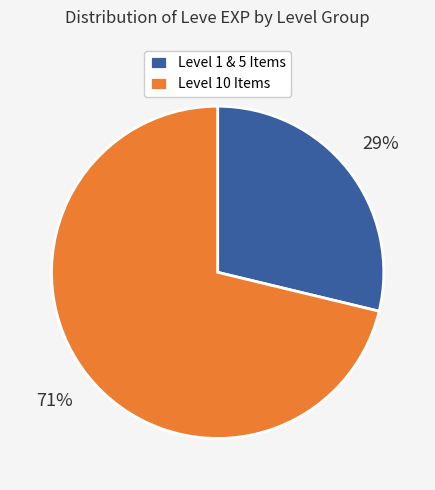

The Level 10 Items slice represents 59% of the pie. True or false?

False